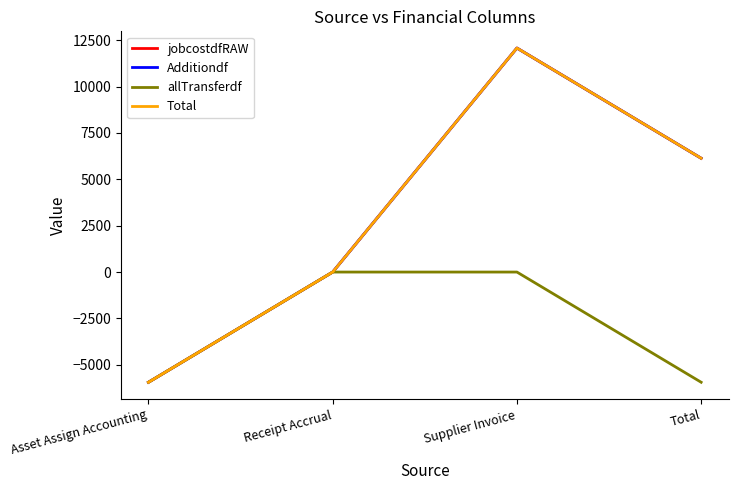

At which category does the chart reach its peak across all series?

Supplier Invoice